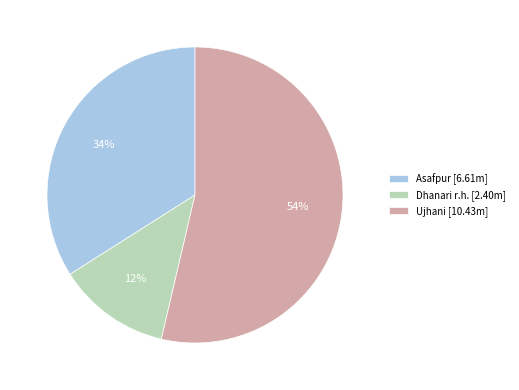

True or false: Asafpur accounts for 41% of the total.

False